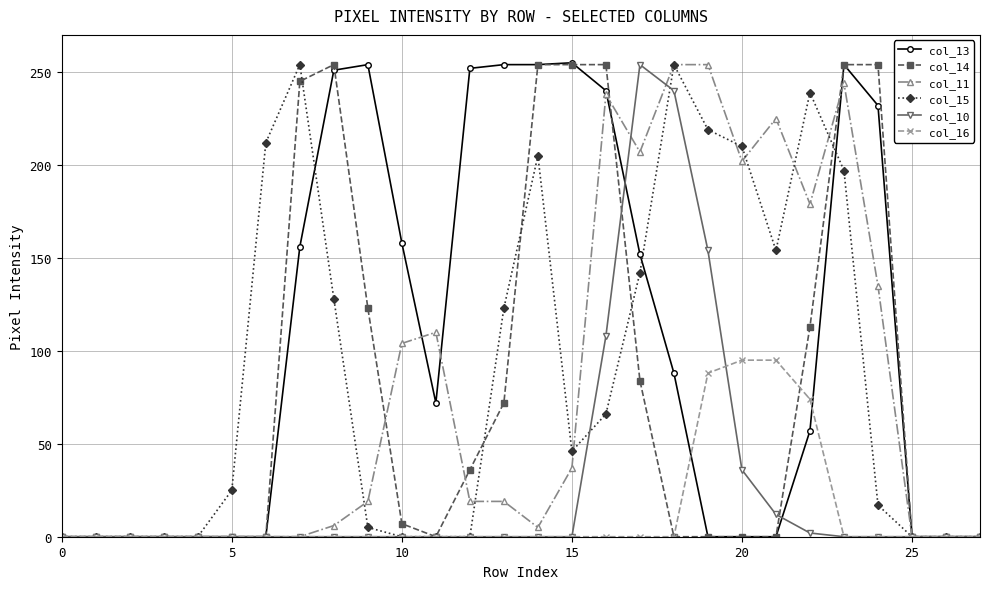

What is the difference between the maximum and minimum values in the col_11 series?

254